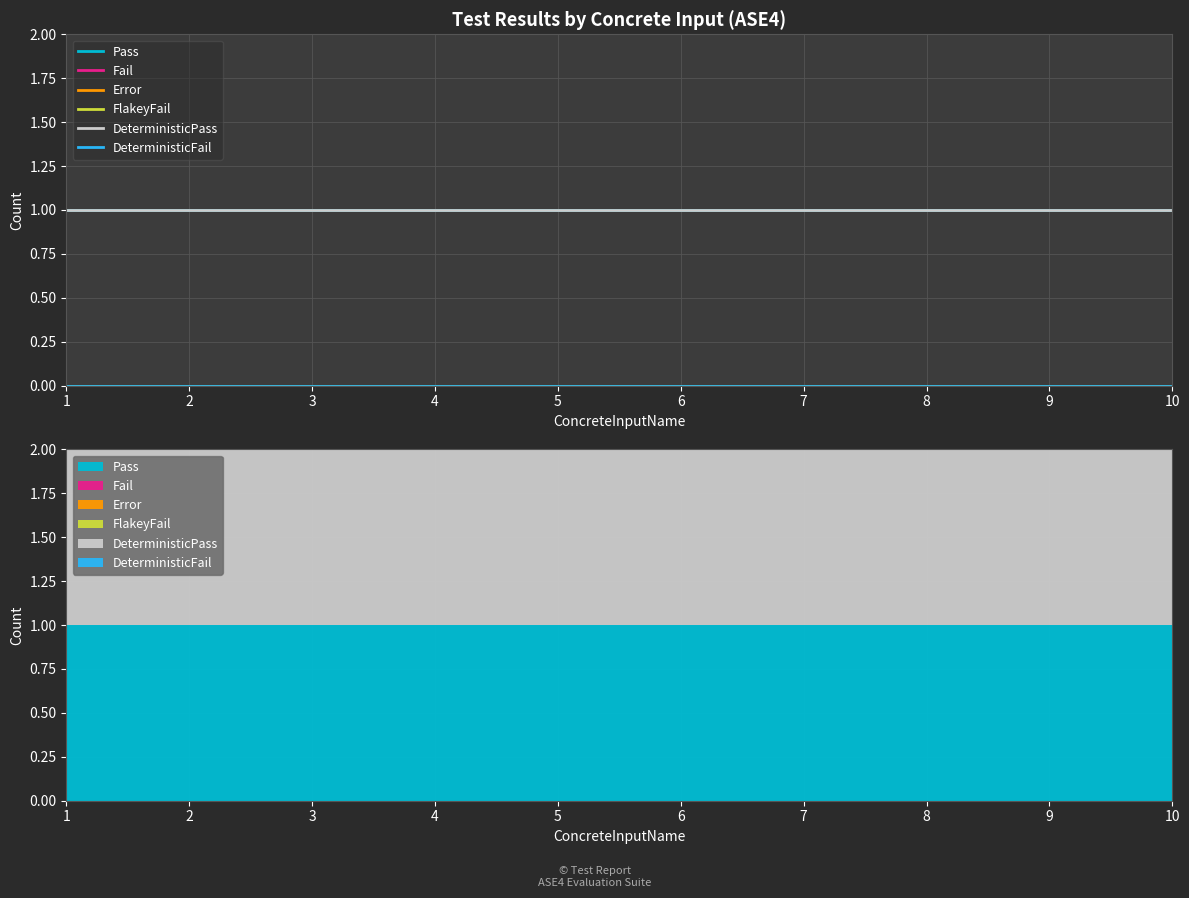

What are all the series names shown in the legend?

Pass, Fail, Error, FlakeyFail, DeterministicPass, DeterministicFail